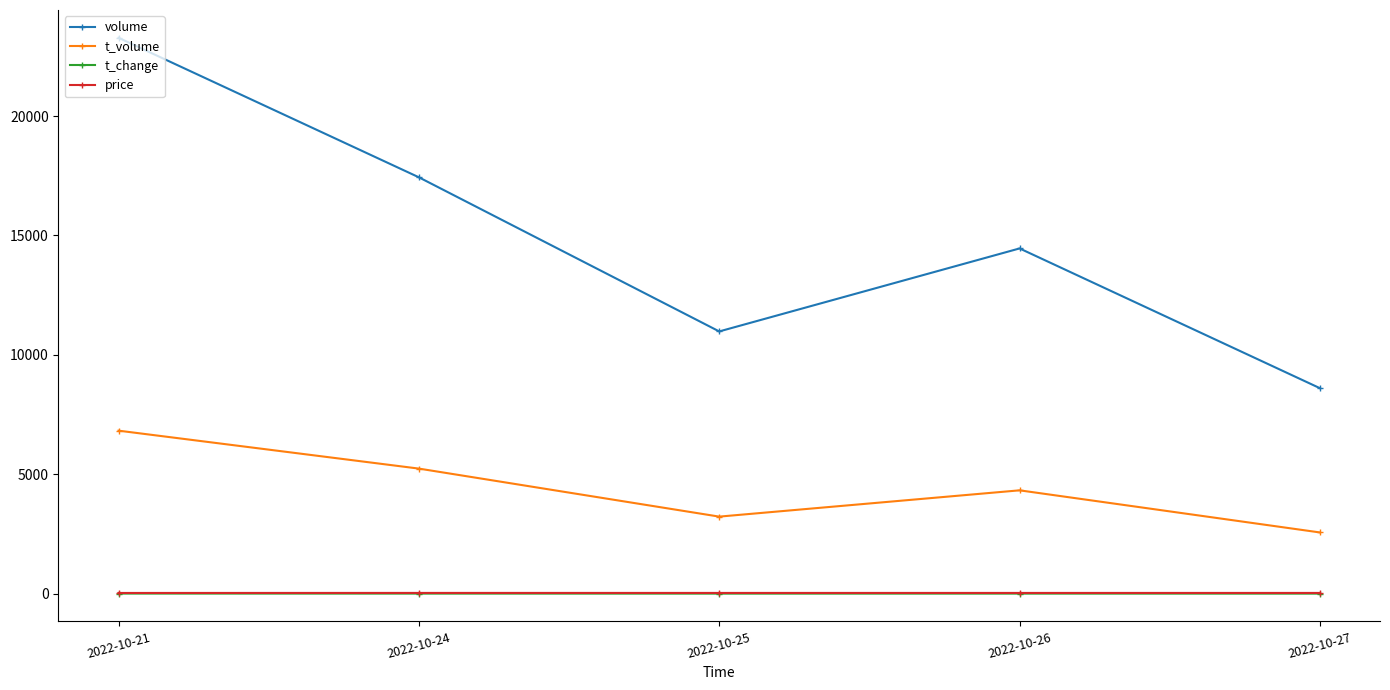

True or false: price and volume intersect in this chart.

False